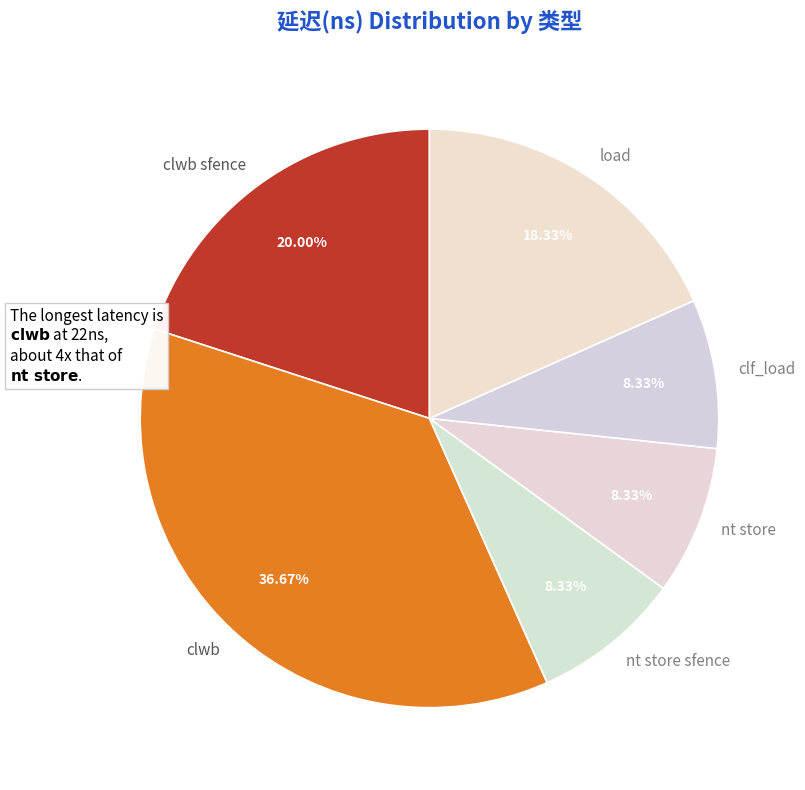

Is it true that clwb is 37% of the pie?

True